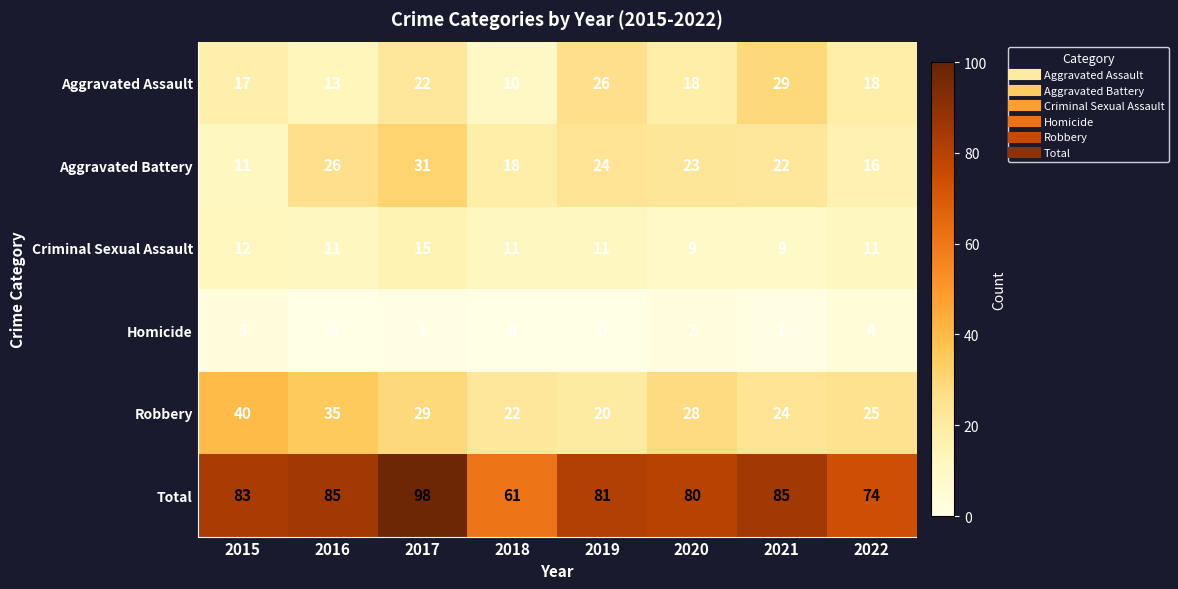

At which label does Criminal Sexual Assault reach its peak?

2017